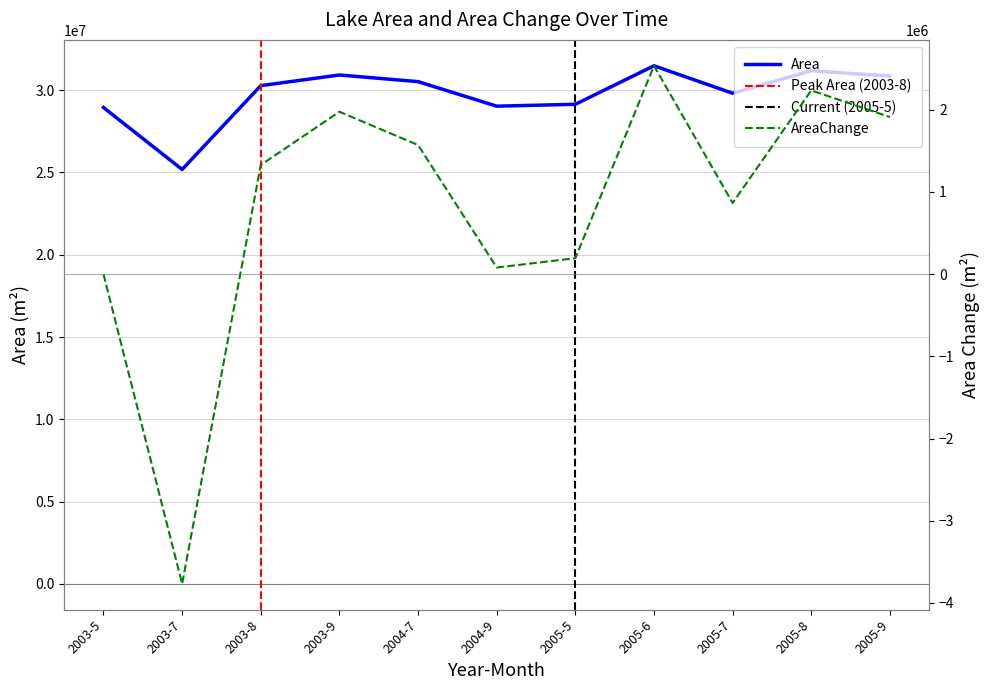

True or false: AreaChange has a value of 1571400 at 2004-7.

True